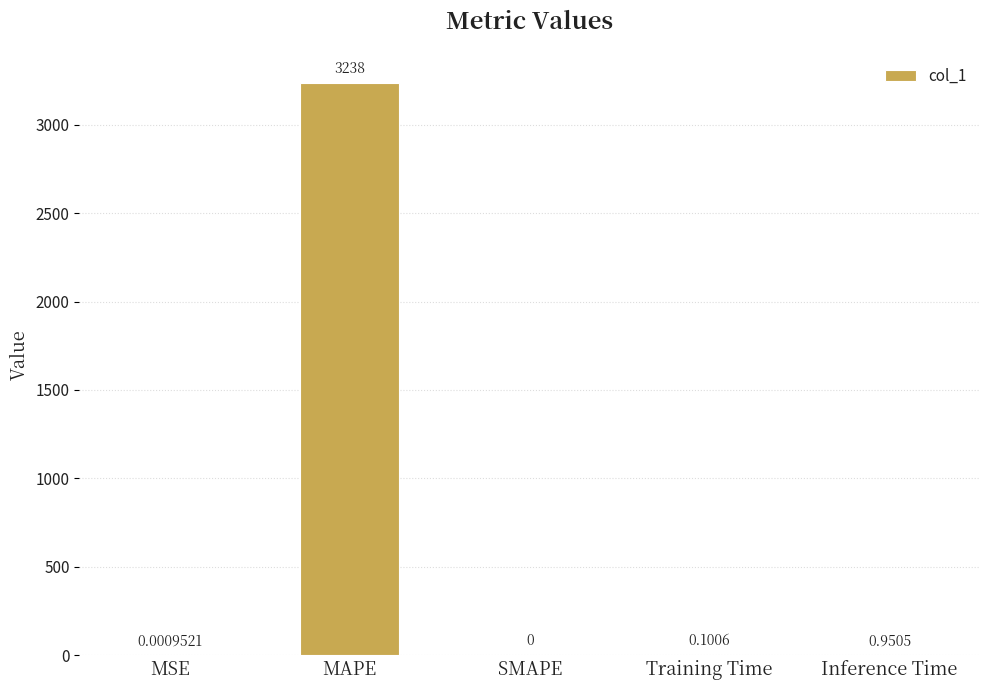

Which has a higher value, SMAPE or Inference Time?

Inference Time